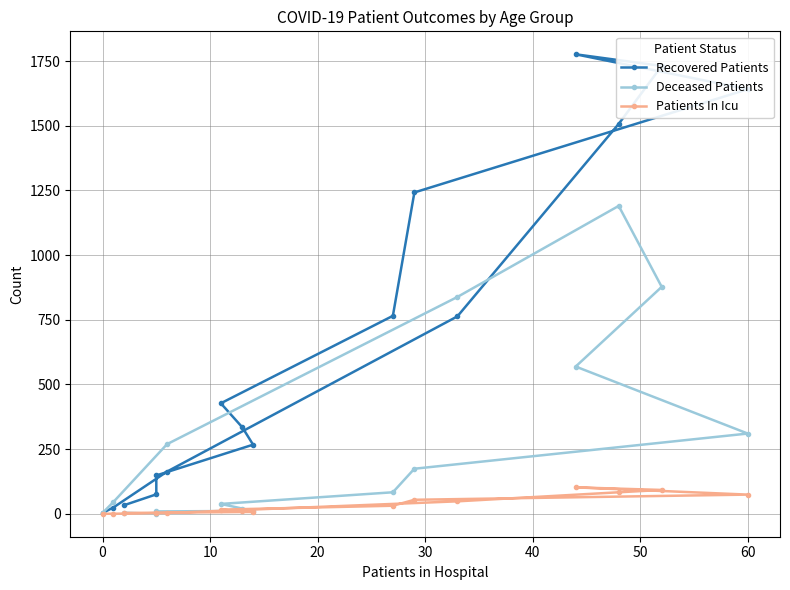

How many values in Deceased Patients are above zero?

15